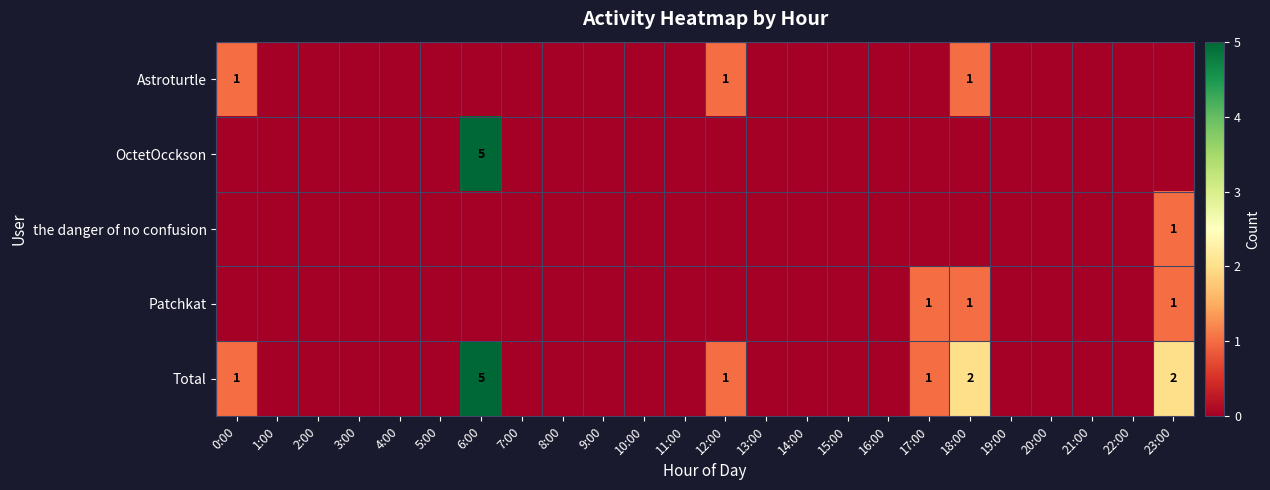

The value of Total at 18:00 is 2. True or false?

True